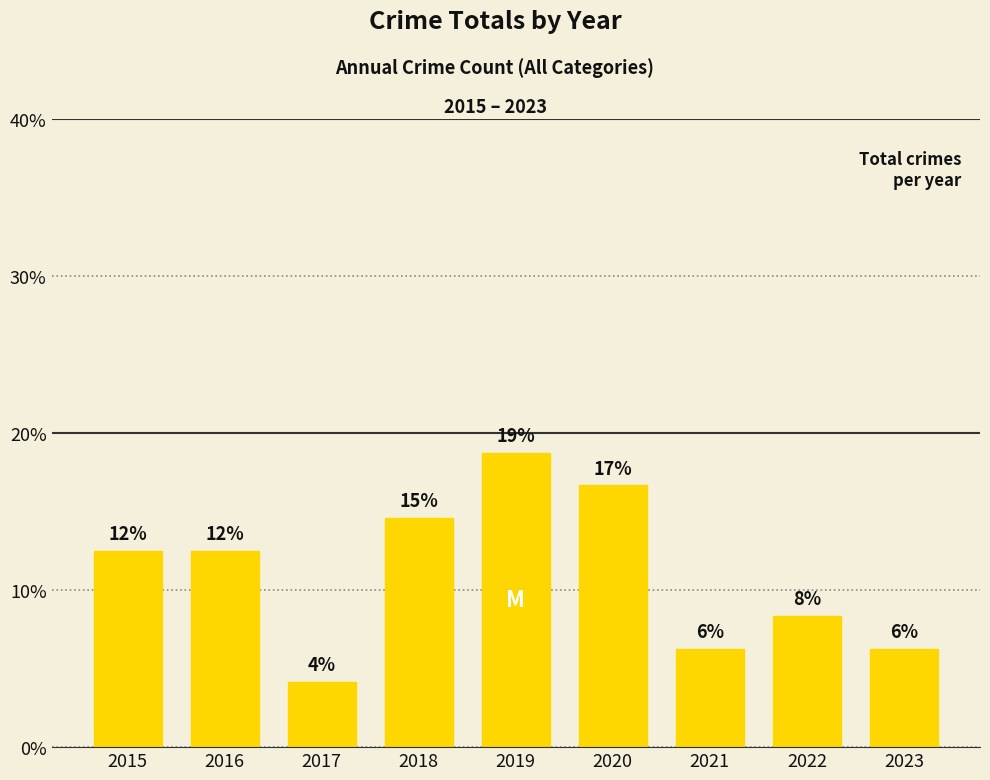

Reading left to right, what are all the values shown in this chart?

12.5	12.5	4.2	14.6	18.8	16.7	6.2	8.3	6.2